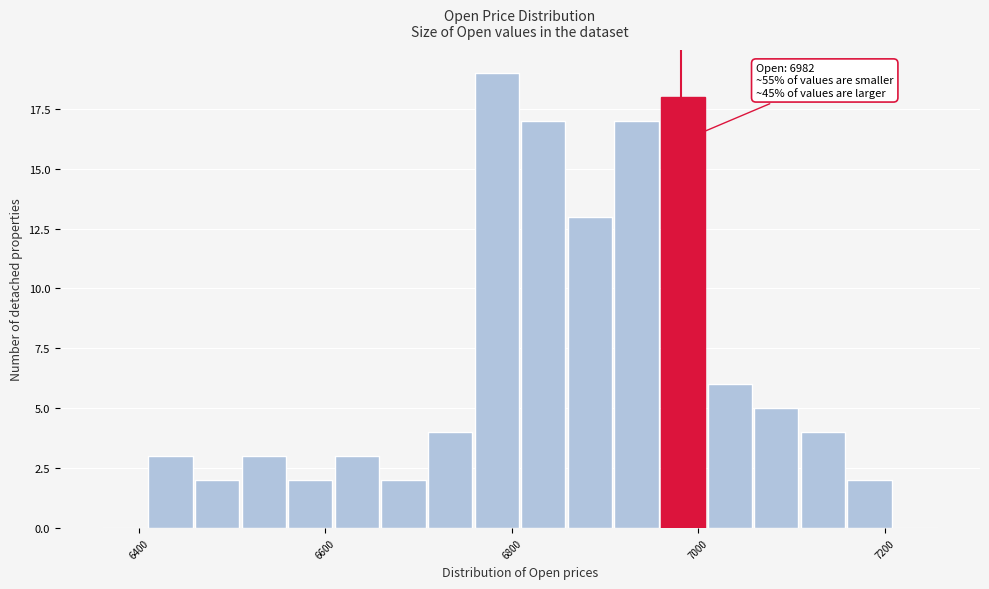

Read against the x-axis, roughly where is the centre of the tallest bar?

6780